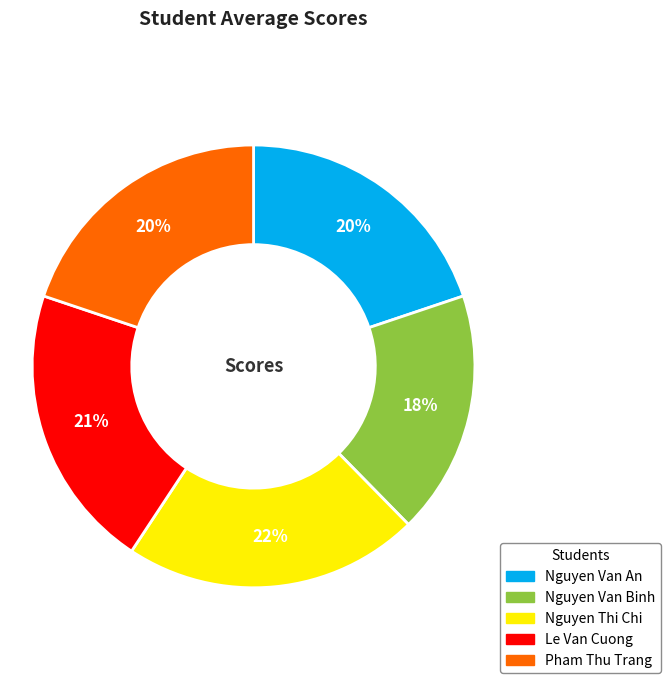

What percentage is the Nguyen Van An slice, to the nearest percent?

20%